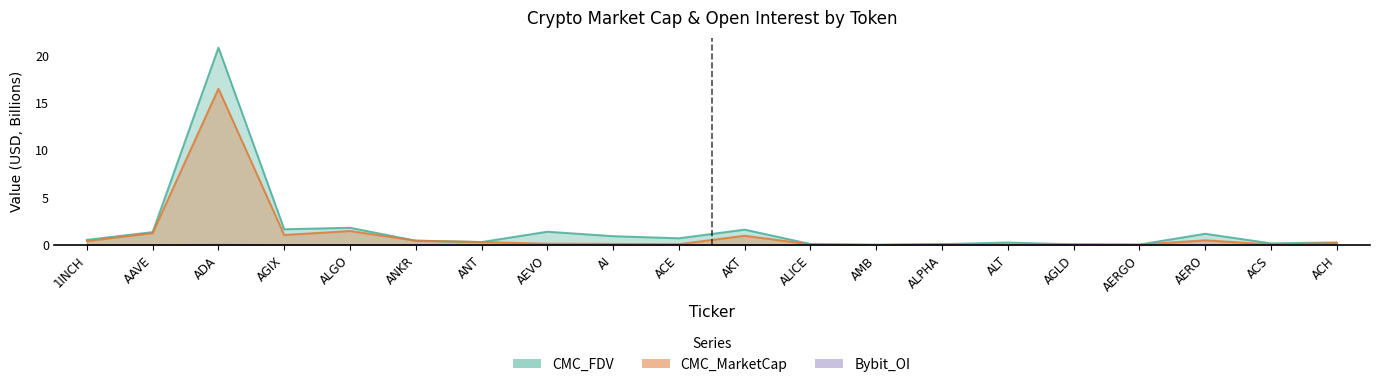

Does the chart display data point markers on the line(s)?

No